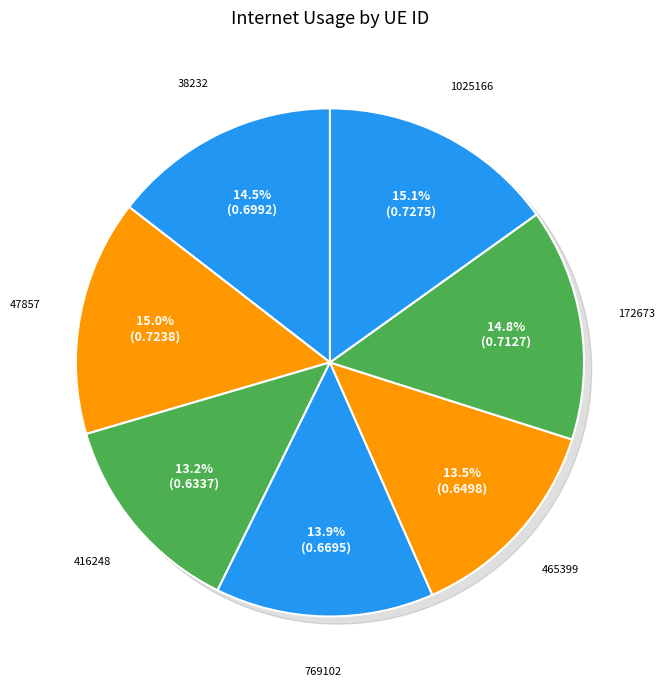

Rank the categories by value from highest to lowest.

1025166, 47857, 172673, 38232, 769102, 465399, 416248